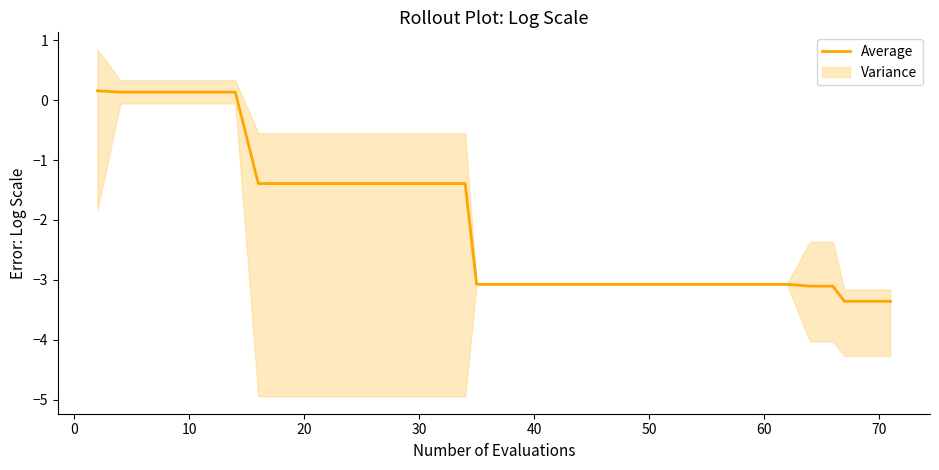

What is the average value?

-2.1